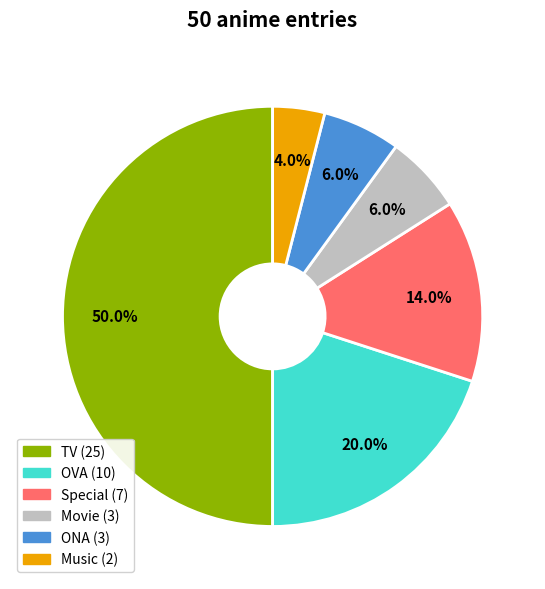

How many segments does this pie chart have?

6